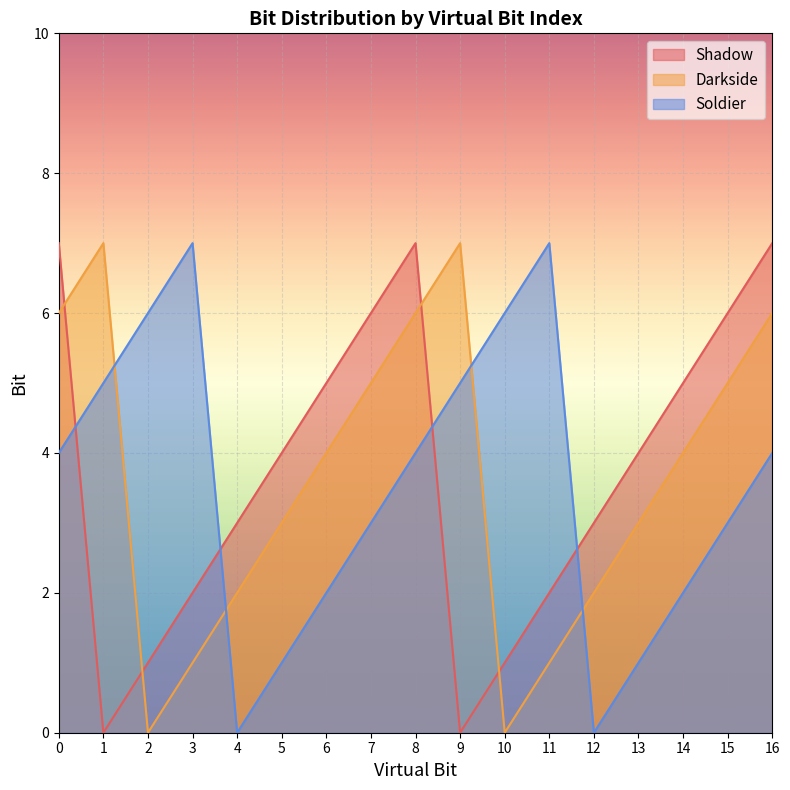

Reading left to right, list all the values displayed in this chart.

Shadow: 7	0	1	2	3	4	5	6	7	0	1	2	3	4	5	6	7
Darkside: 6	7	0	1	2	3	4	5	6	7	0	1	2	3	4	5	6
Soldier: 4	5	6	7	0	1	2	3	4	5	6	7	0	1	2	3	4